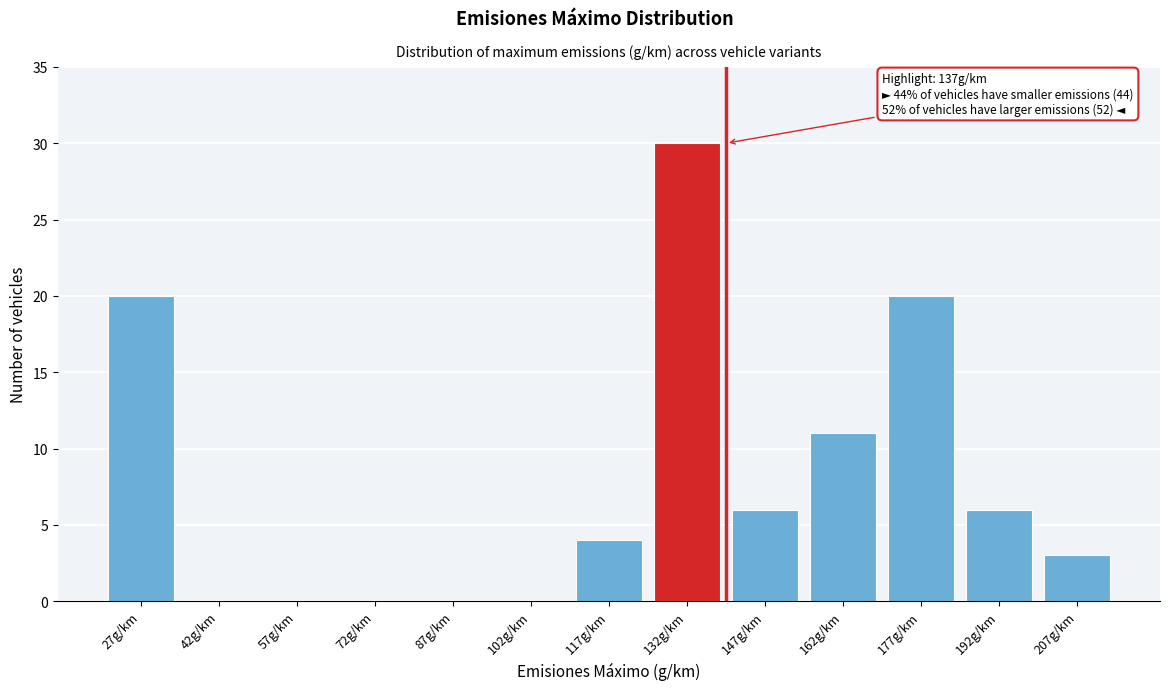

Reading left to right, transcribe all the data shown in this chart.

27g/km=20	42g/km=0	57g/km=0	72g/km=0	87g/km=0	102g/km=0	117g/km=4	132g/km=30	147g/km=6	162g/km=11	177g/km=20	192g/km=6	207g/km=3